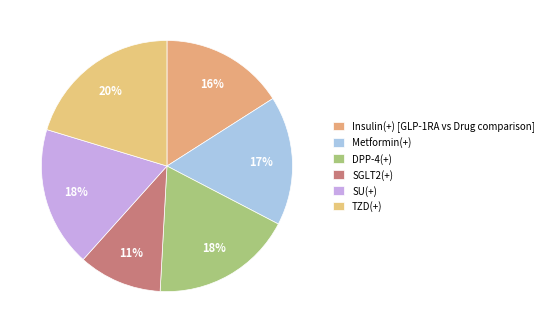

To the nearest percent, what is the combined percentage of Metformin(+) and DPP-4(+)?

35%